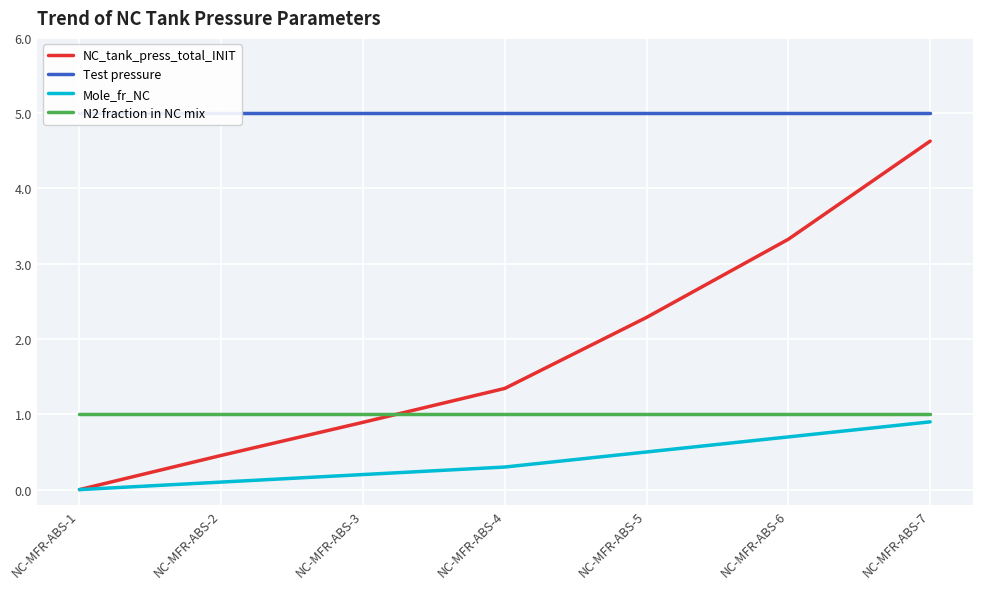

How many Mole_fr_NC values are between 0 and 1?

7